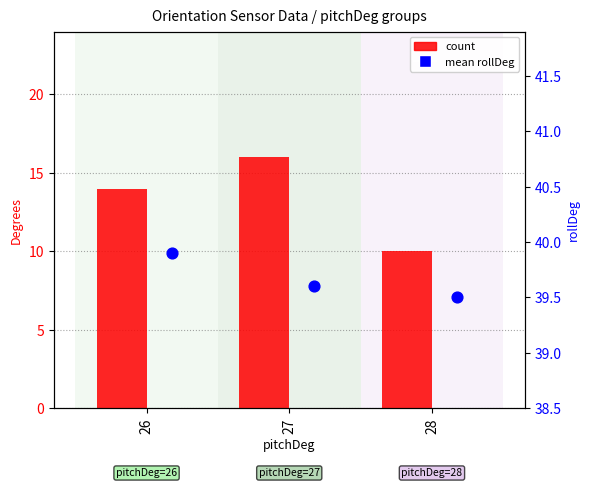

At how many categories does at least one series exceed 34?

3